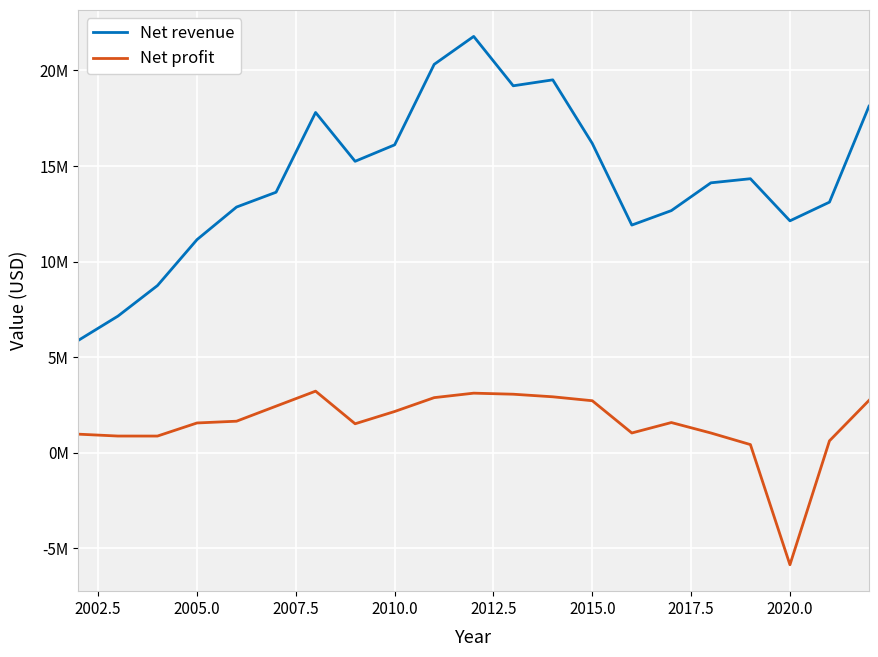

Reading left to right, list all the values displayed in this chart.

Net revenue: 5882000	7149000	8747000	11150000	12854000	13629000	17801000	15247000	16108000	20318000	21780000	19197000	19508000	16181000	11911000	12668000	14121000	14336000	12133000	13111000	18129000
Net profit: 973000	875000	874000	1559000	1651000	2438000	3223000	1517000	2159000	2884000	3118000	3063000	2928000	2722000	1035000	1581000	1035000	428000	-5858000	624000	2740000